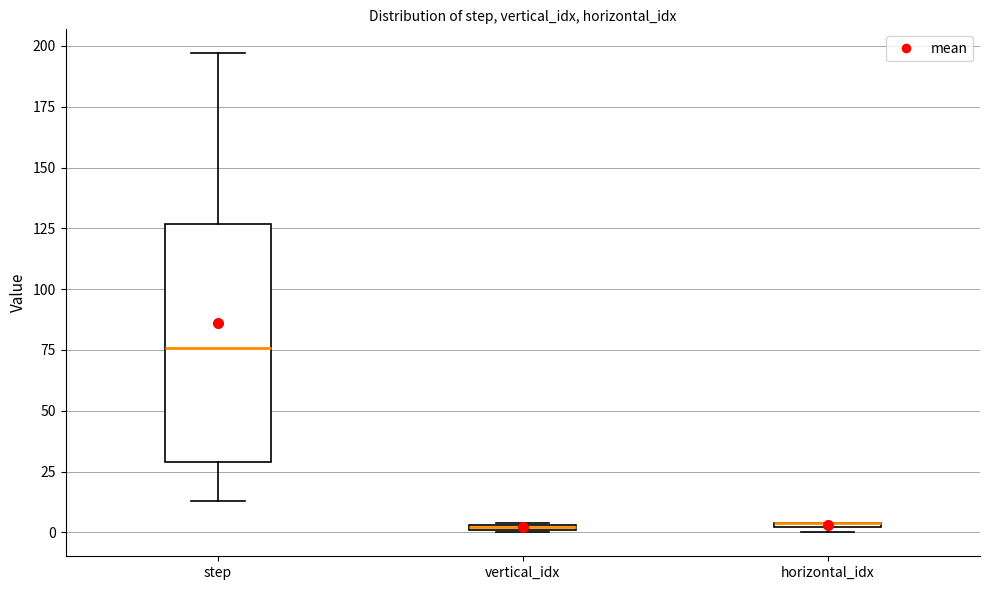

Which box is the tallest, from its lower edge to its upper edge?

step